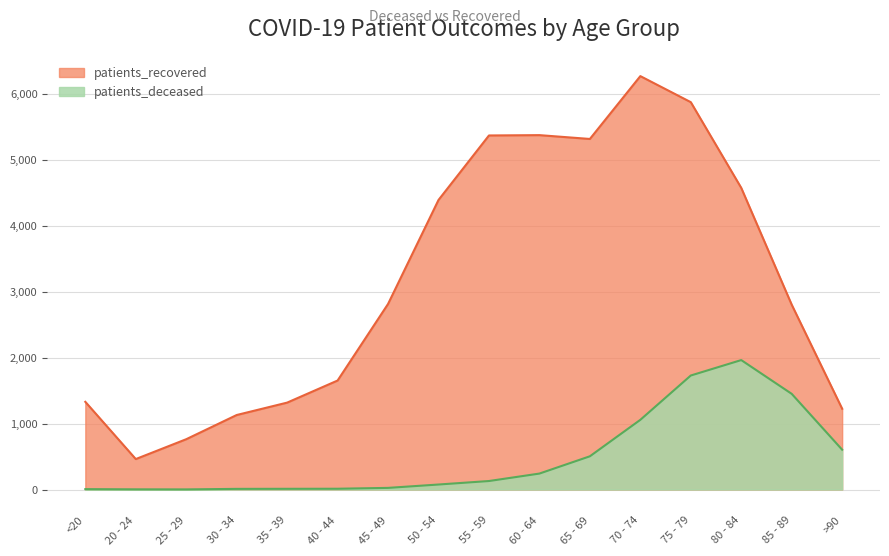

Which series has the widest spread of values?

patients_recovered